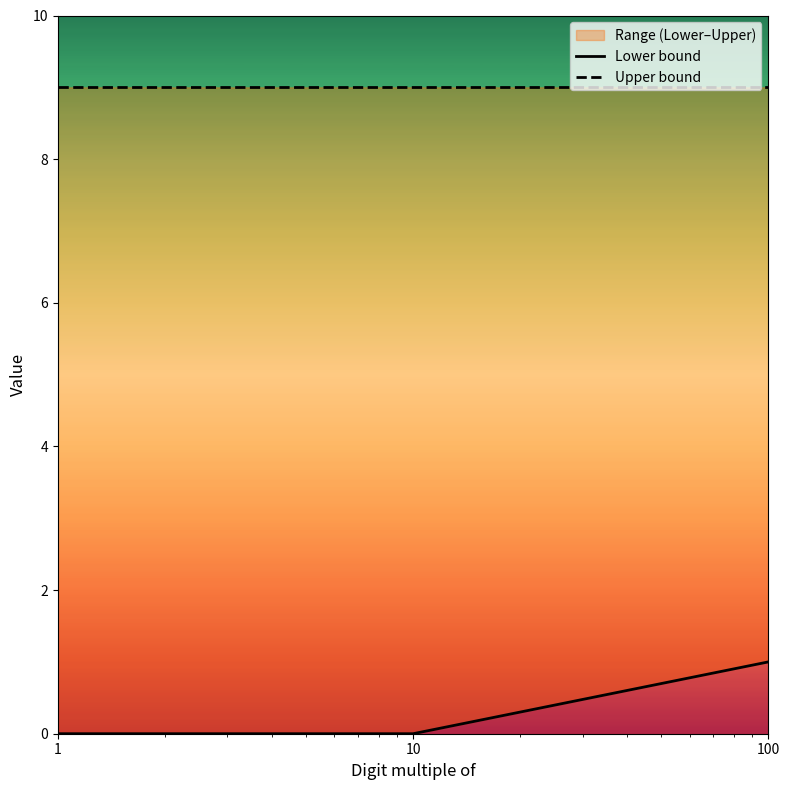

List the series in order of their overall mean, lowest first.

Lower bound, Upper bound